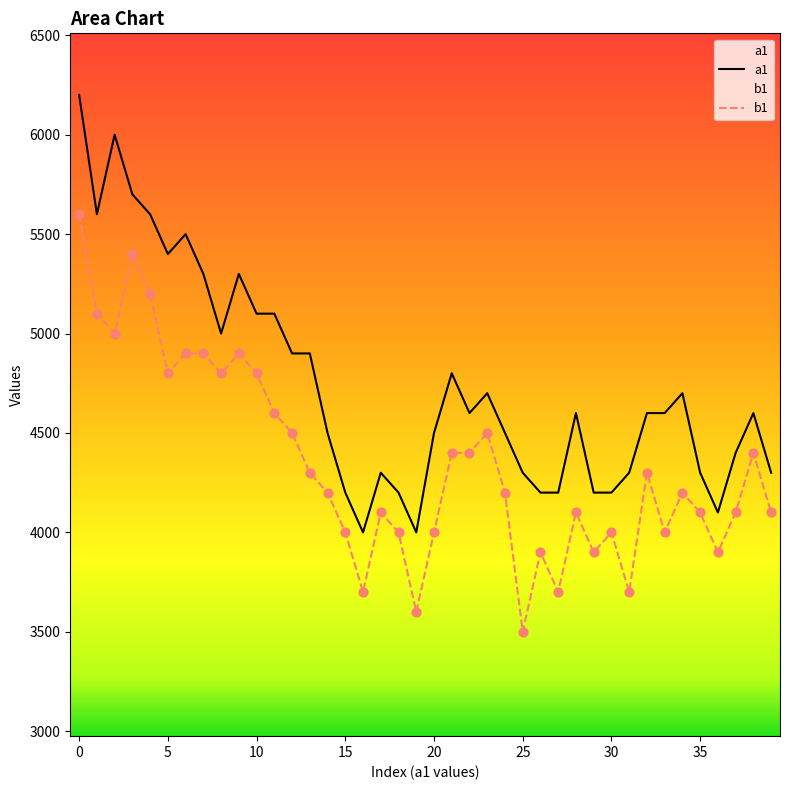

What are all the series names shown in the legend?

a1, b1